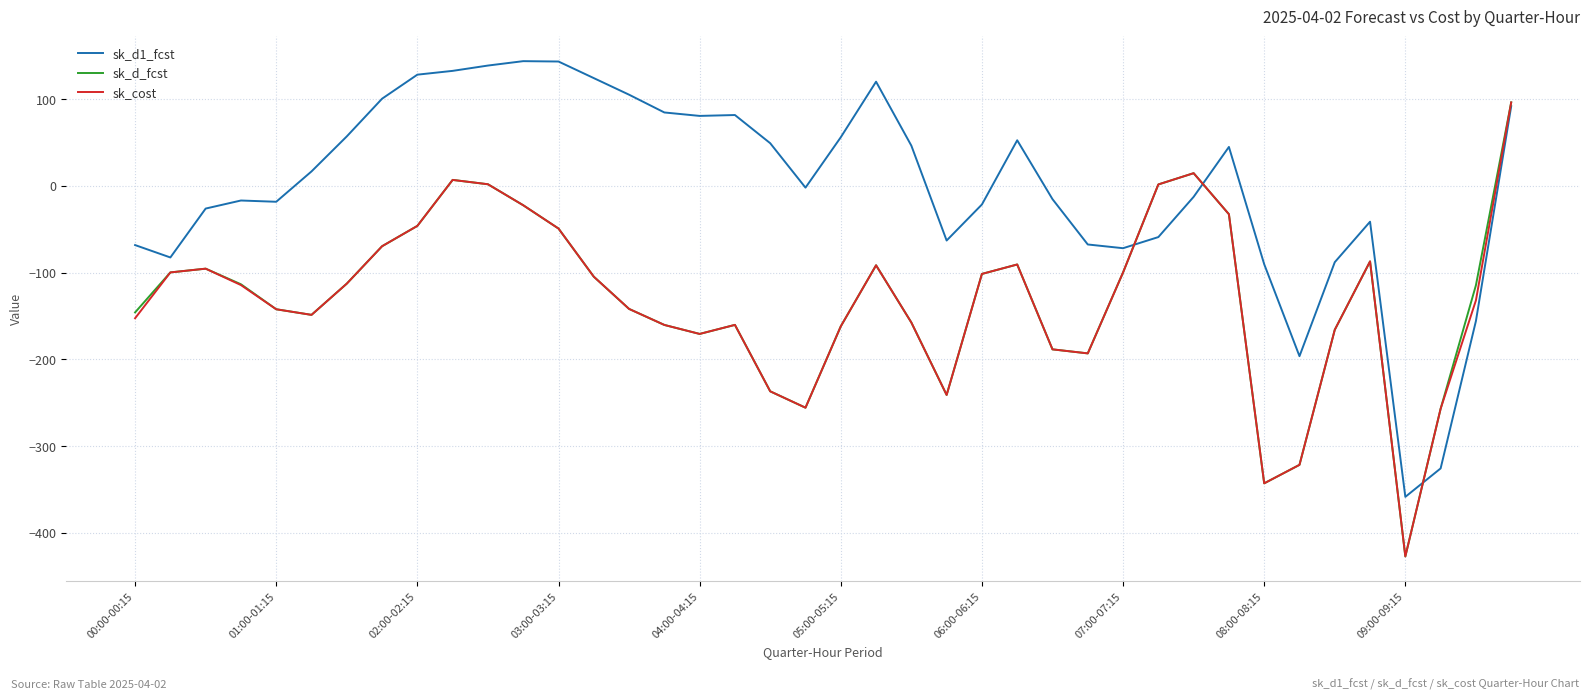

Which series has the largest total across all categories?

sk_d1_fcst